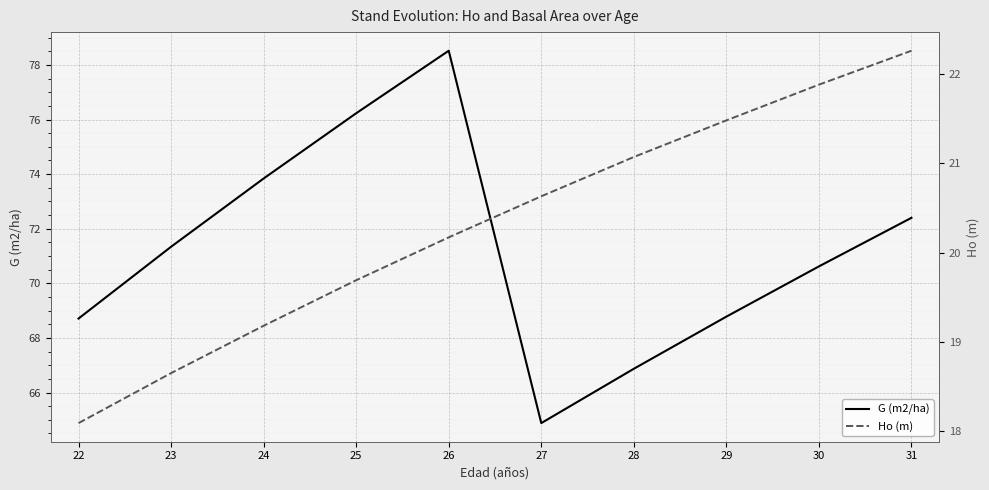

Reading right to left, transcribe all the data shown in this chart.

G (m2/ha): 72.4	70.6	68.8	66.9	64.9	78.5	76.2	73.8	71.3	68.7
Ho (m): 22.3	21.9	21.5	21.1	20.6	20.2	19.7	19.2	18.6	18.1